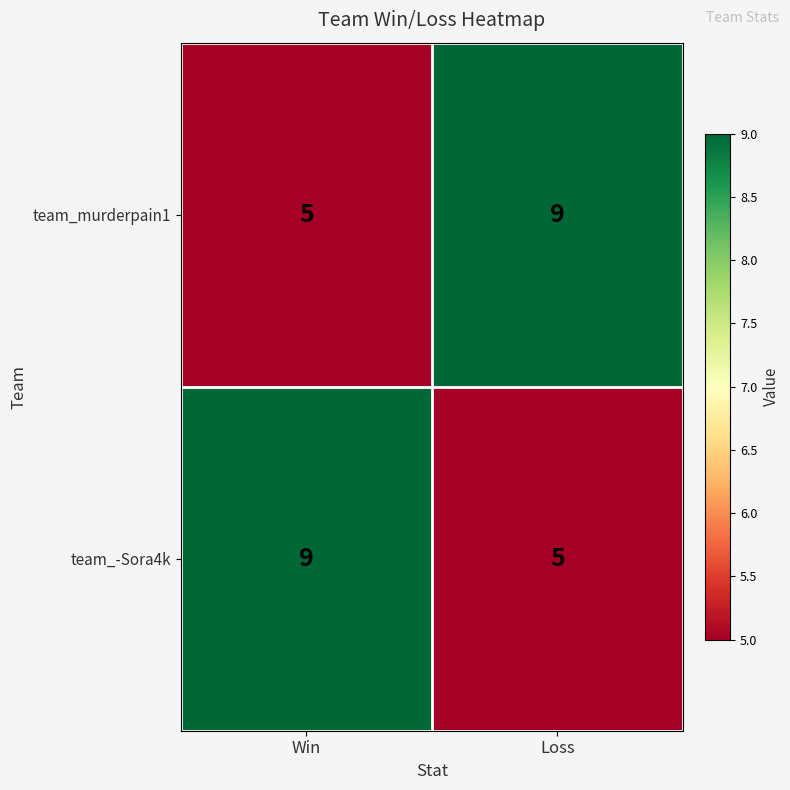

What is the difference between the highest and lowest values at Loss?

4